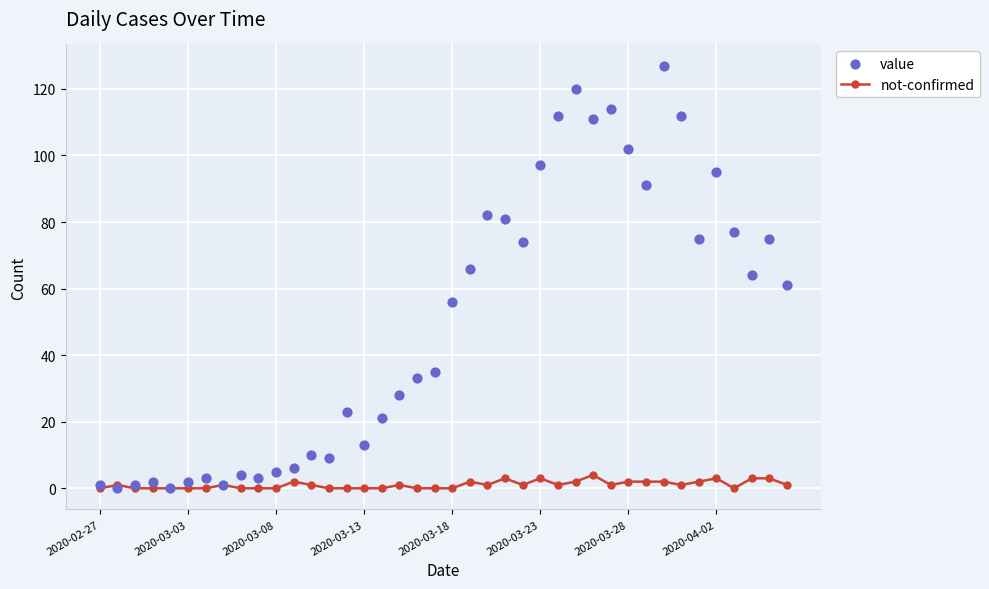

What is the total value across all series at 26?

113